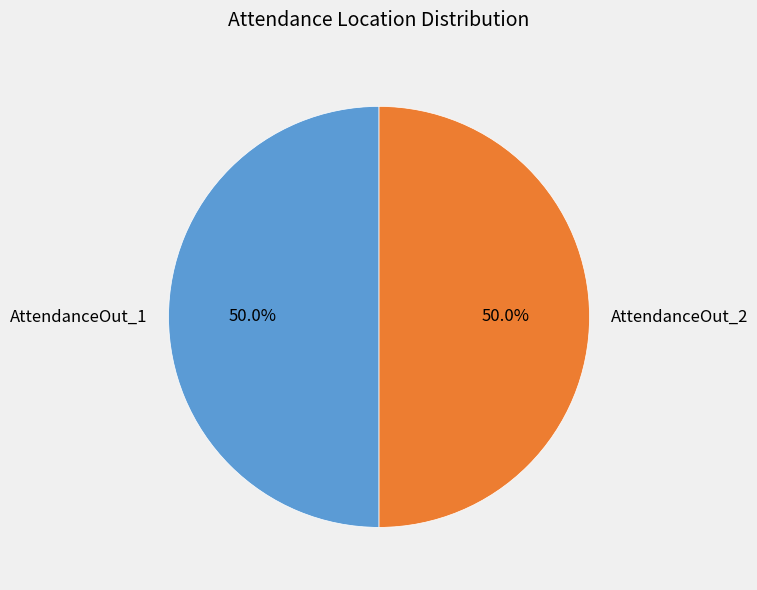

Is it true that AttendanceOut_2 is 50% of the pie?

True